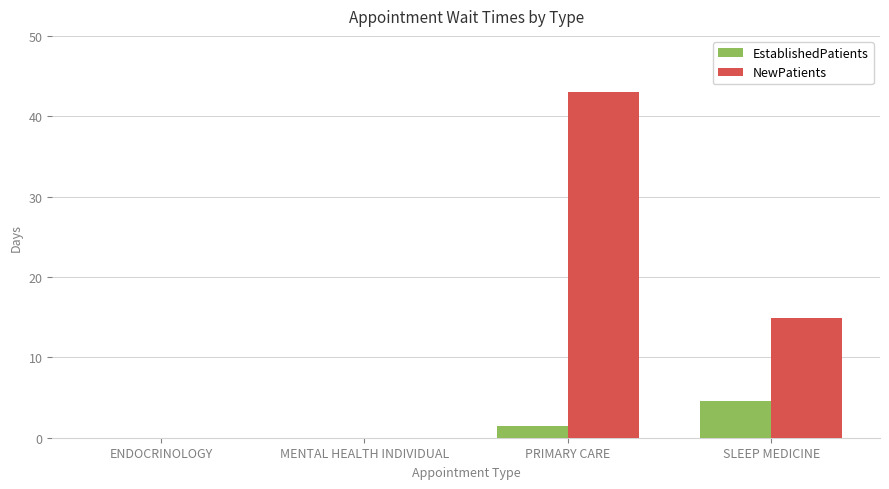

Are the bars grouped side by side (vs. stacked)?

Yes